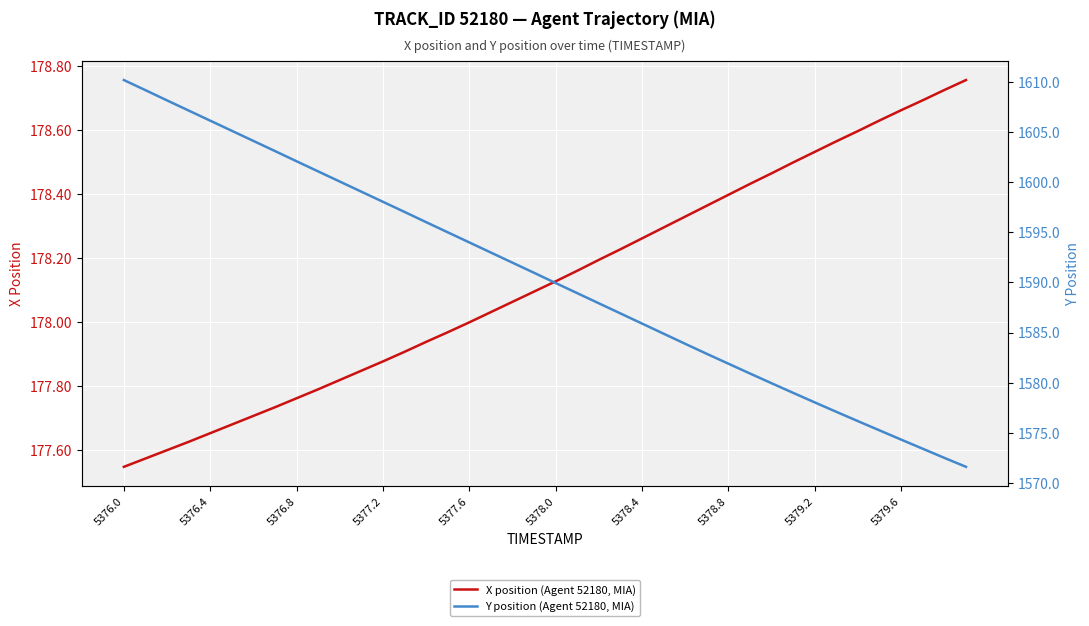

Count the number of categories in the chart.

40